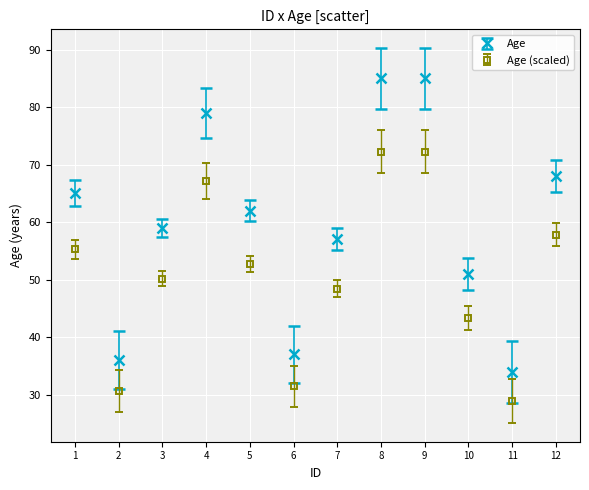

Which series has the largest range (max minus min)?

Age